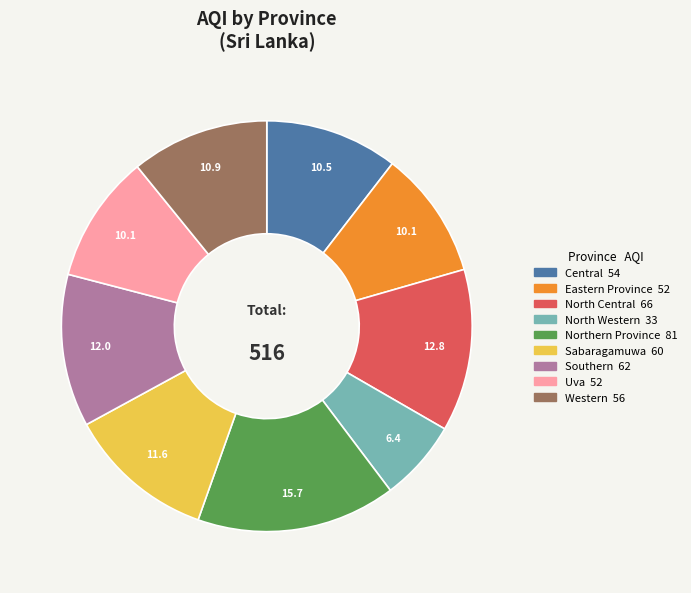

Between Western and North Western, which is larger?

Western